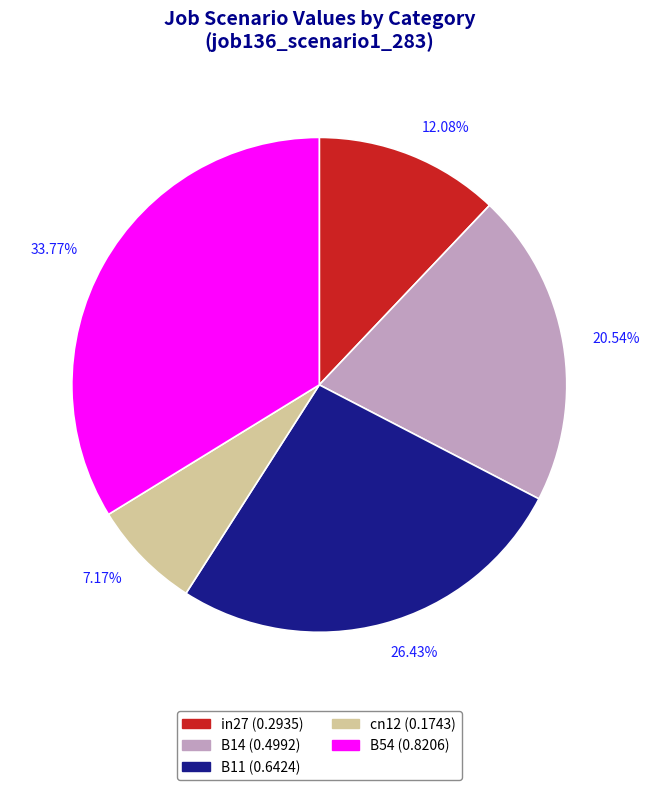

Rank the categories by value from highest to lowest.

33.77%, 26.43%, 20.54%, 12.08%, 7.17%